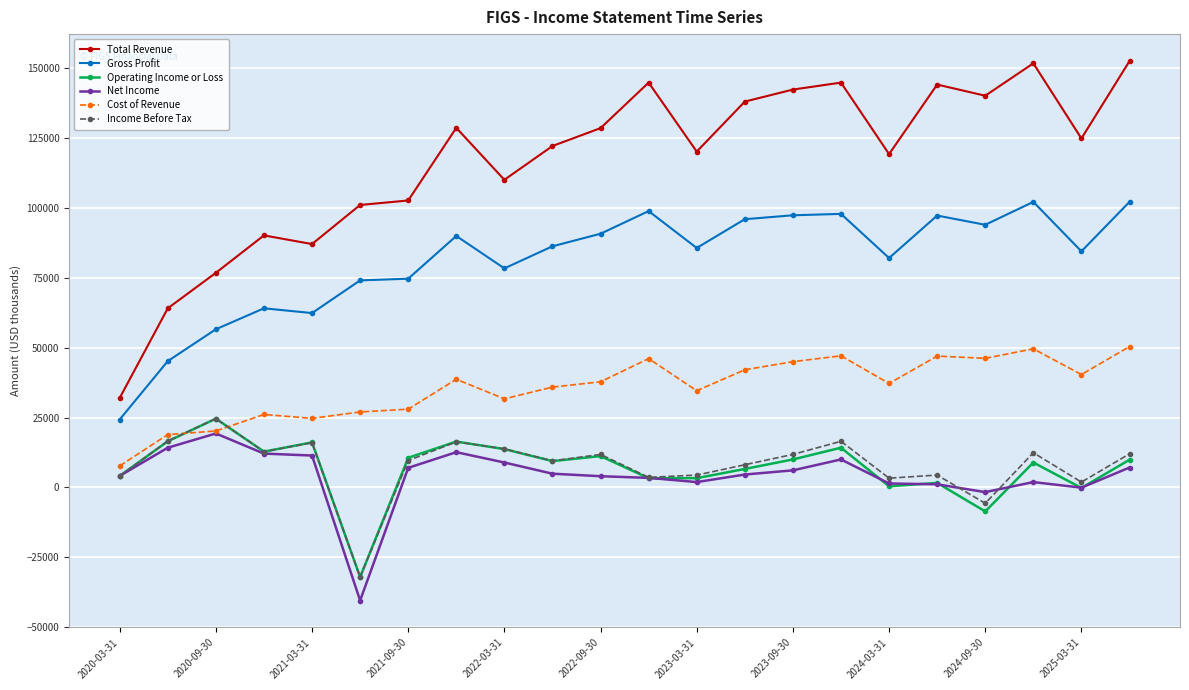

Which series has the largest range (max minus min)?

Total Revenue